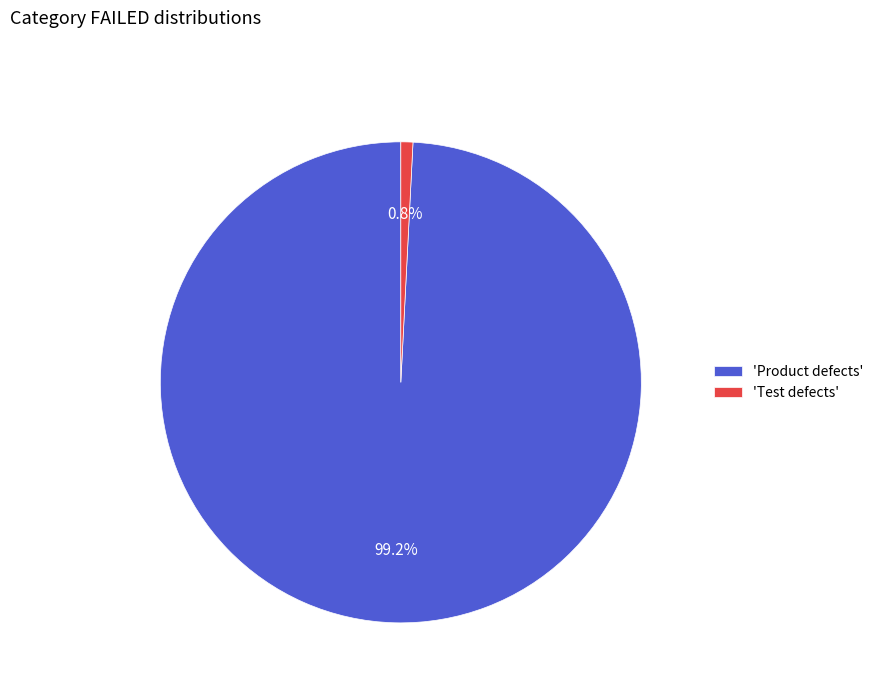

How many slices are in this pie chart?

2